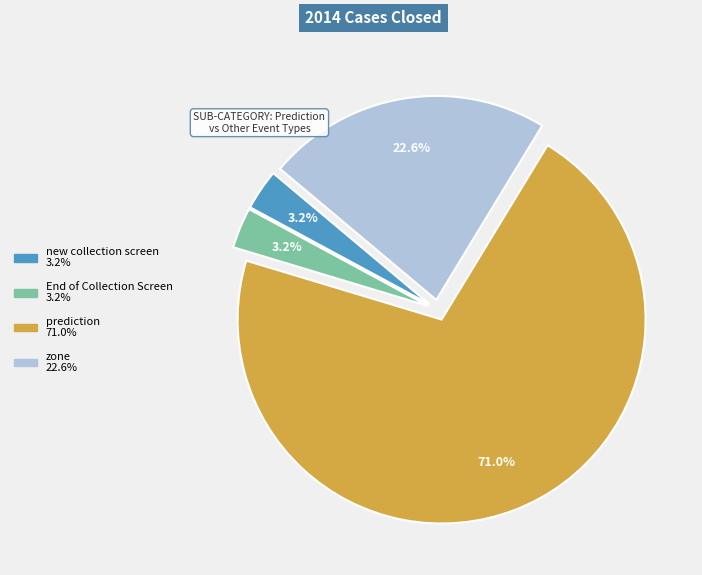

What percentage is the new collection screen slice, to the nearest percent?

3%